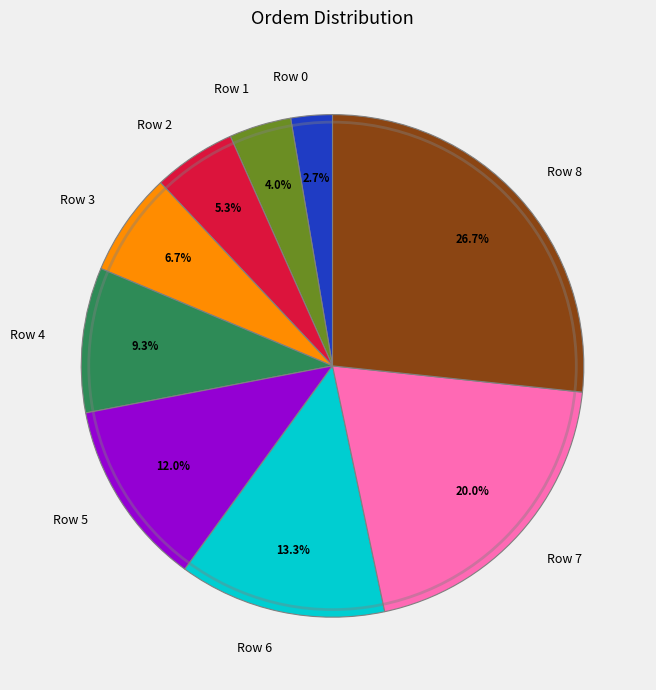

Which slice is the smallest?

Row 0